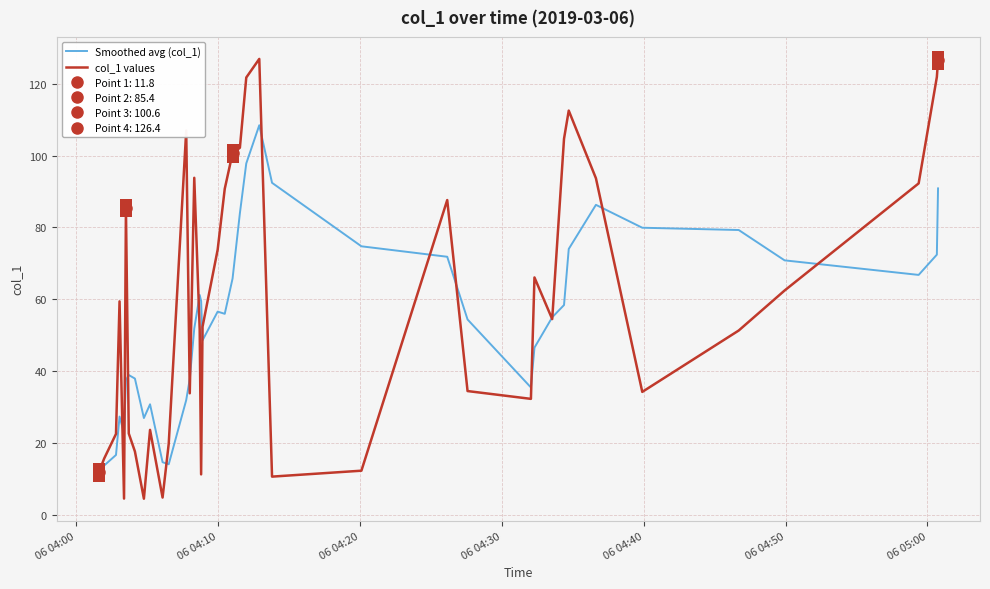

What is the minimum value for col_1 values?

4.5